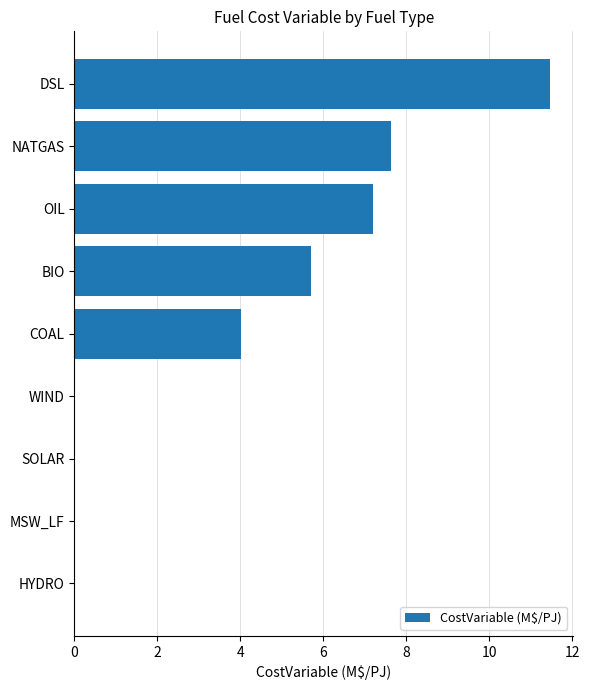

What is the maximum value shown in the chart?

11.5